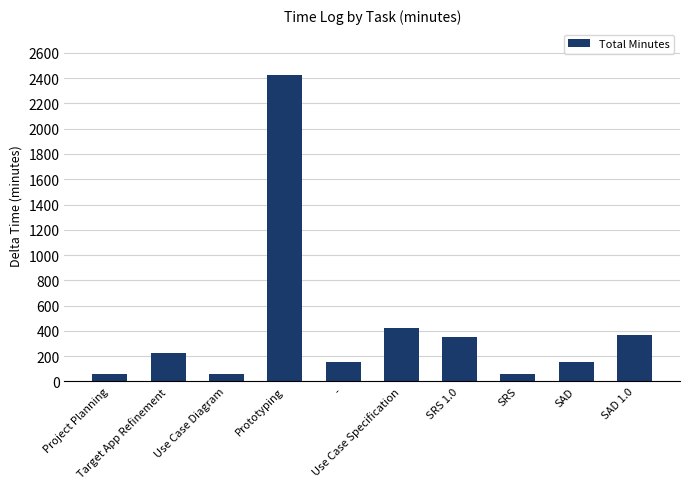

What is the sum of the values at Use Case Specification and SAD 1.0?

790